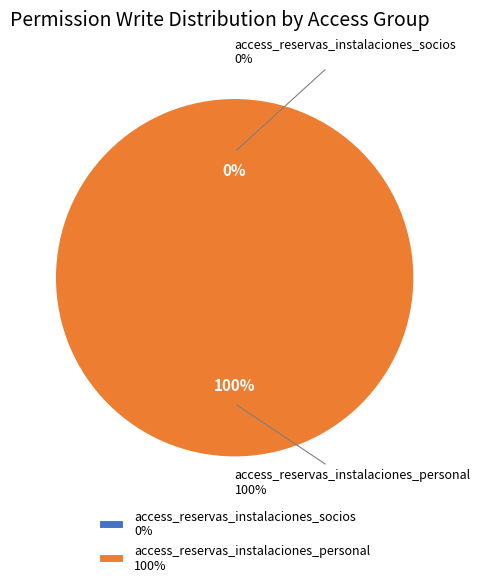

Which has a higher value, access_reservas_instalaciones_personal or access_reservas_instalaciones_socios?

access_reservas_instalaciones_personal